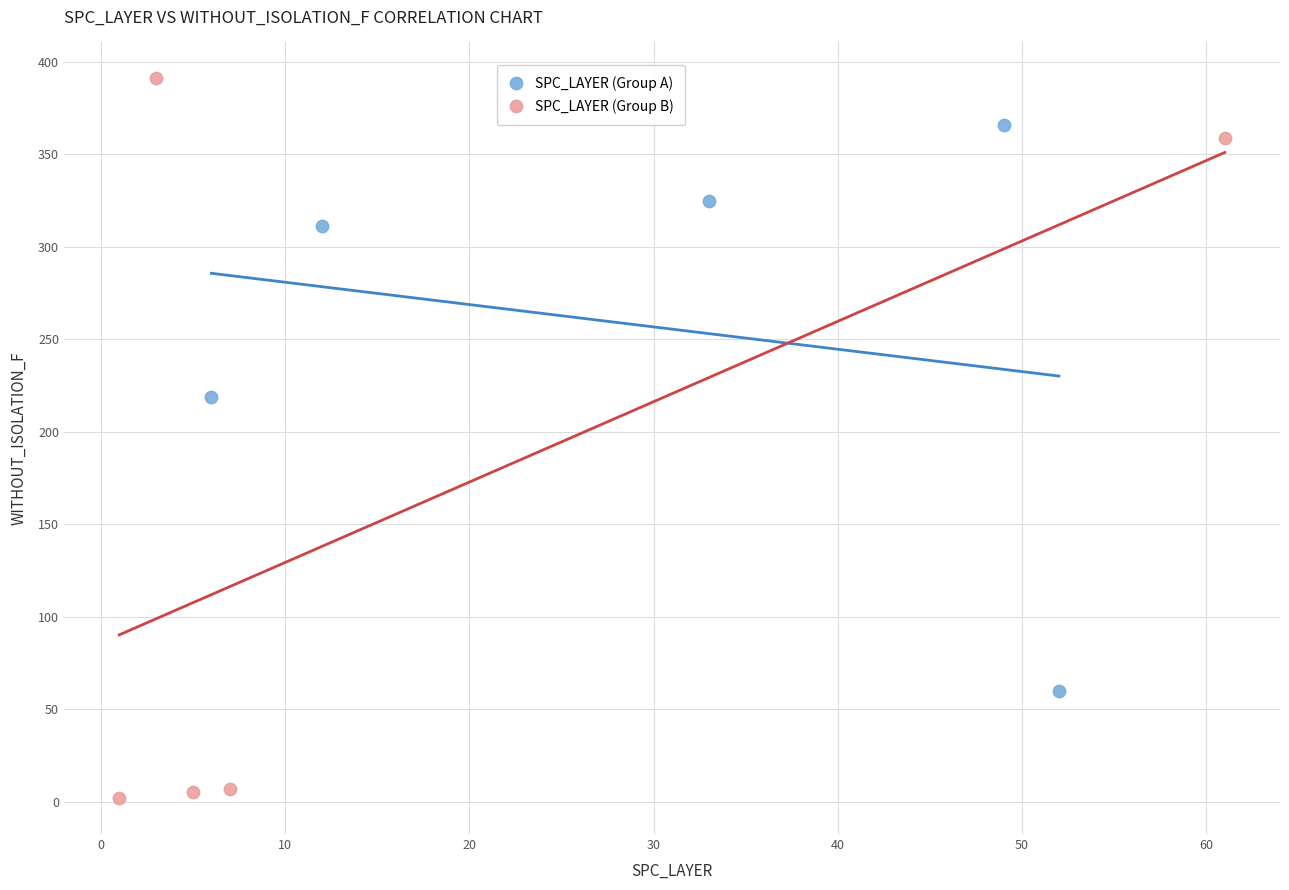

Which series reaches the maximum Y coordinate?

SPC_LAYER (Group B)